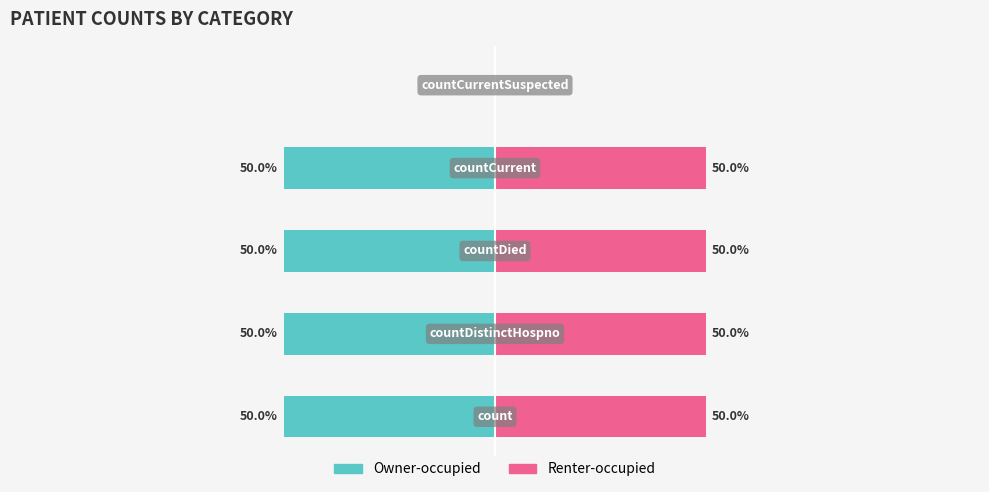

Which series has the widest spread of values?

Owner-occupied